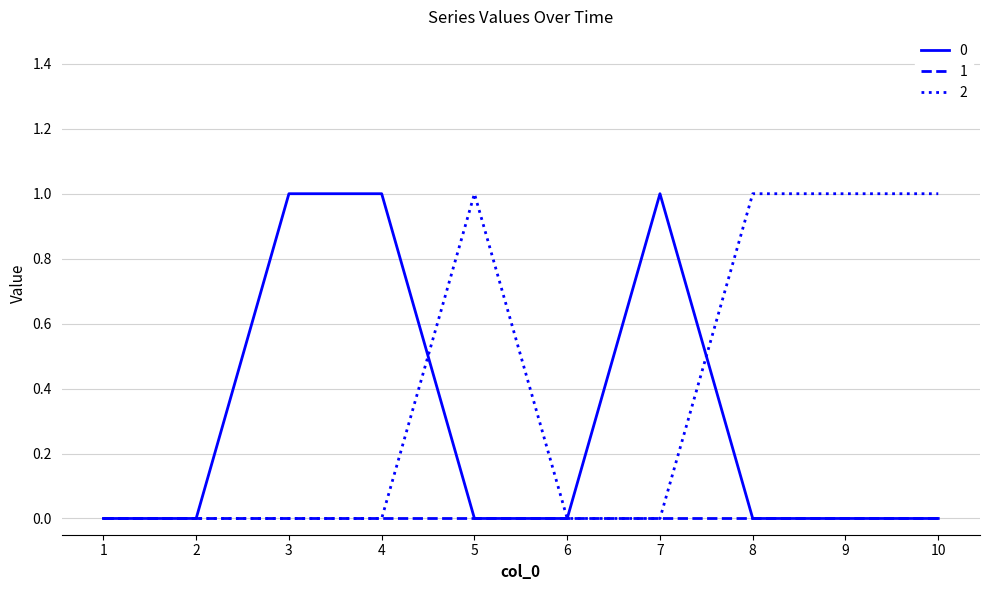

The value of 0 at 4 is 1. True or false?

True